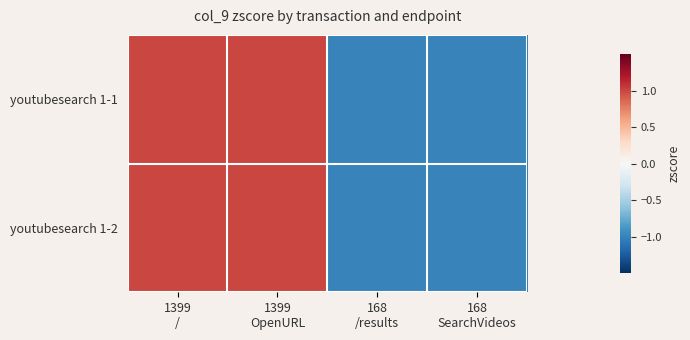

Which series has the largest range (max minus min)?

youtubesearch 1-1